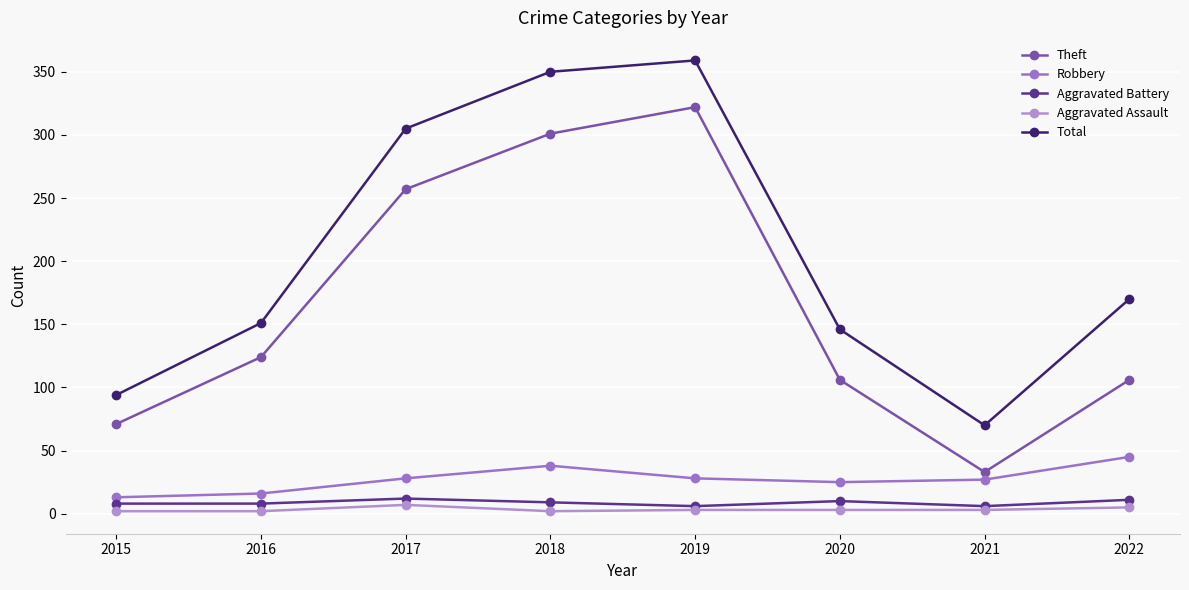

Which series has the largest total across all categories?

Total